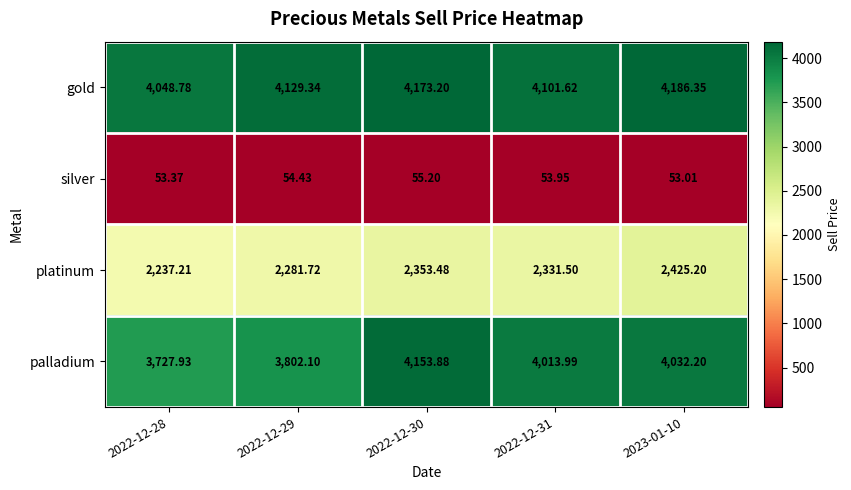

List the series in order of their peak value, lowest first.

silver, platinum, palladium, gold